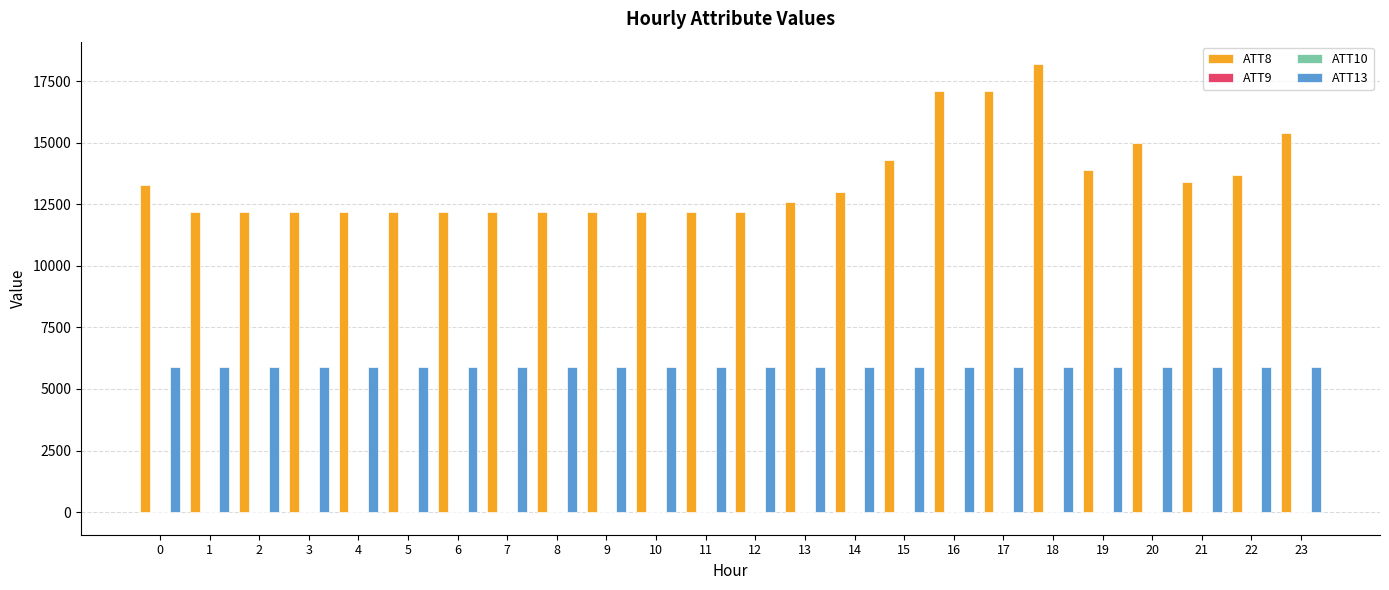

The value of ATT13 at 10 is 5893.2. True or false?

True